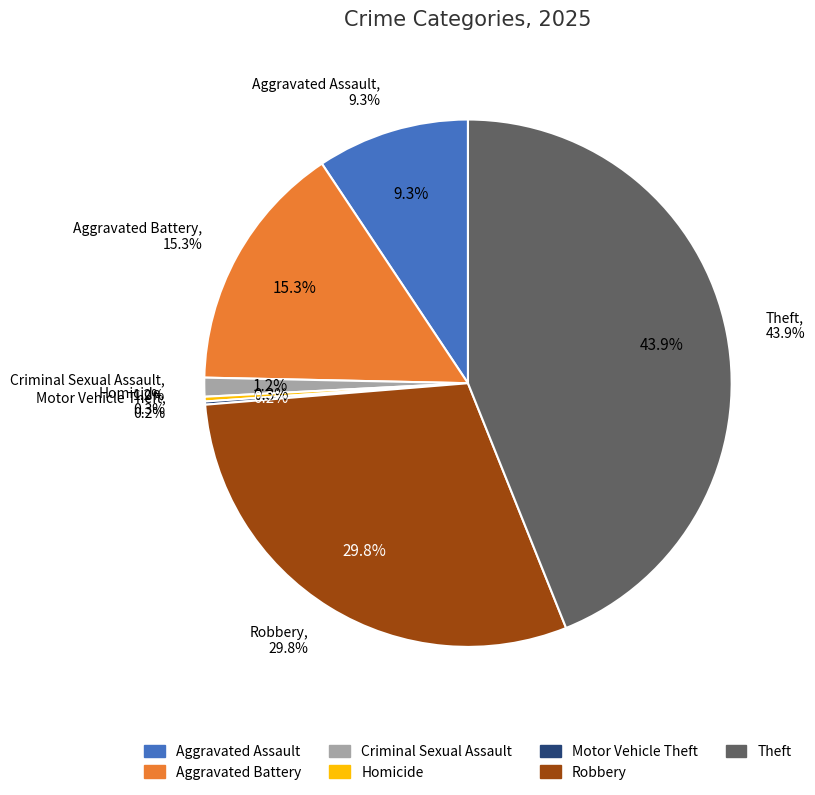

Is the sum of Robbery and Theft greater than half?

Yes